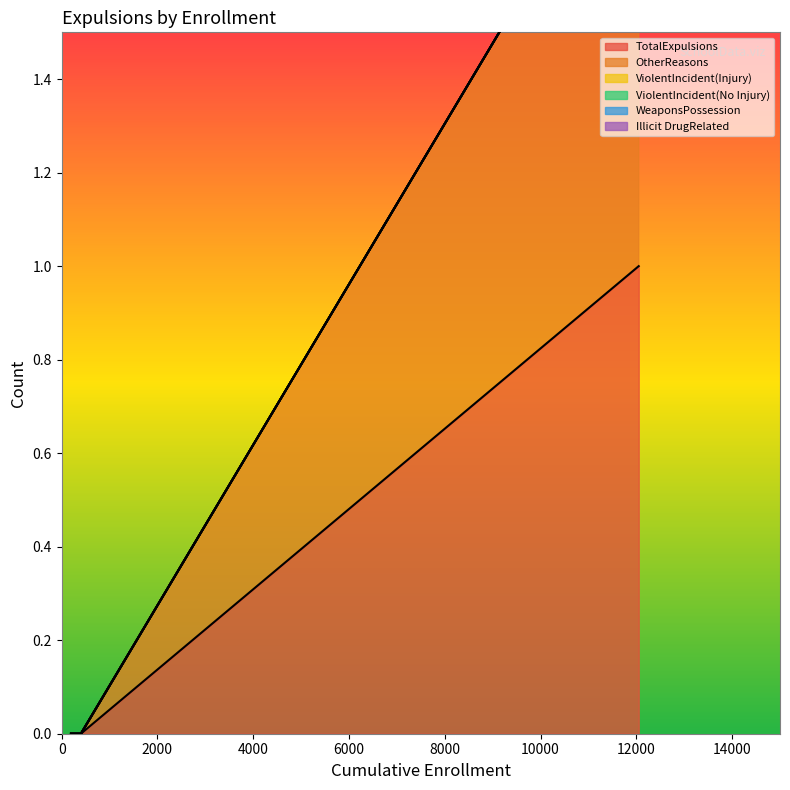

How many lines are shown in the chart?

6